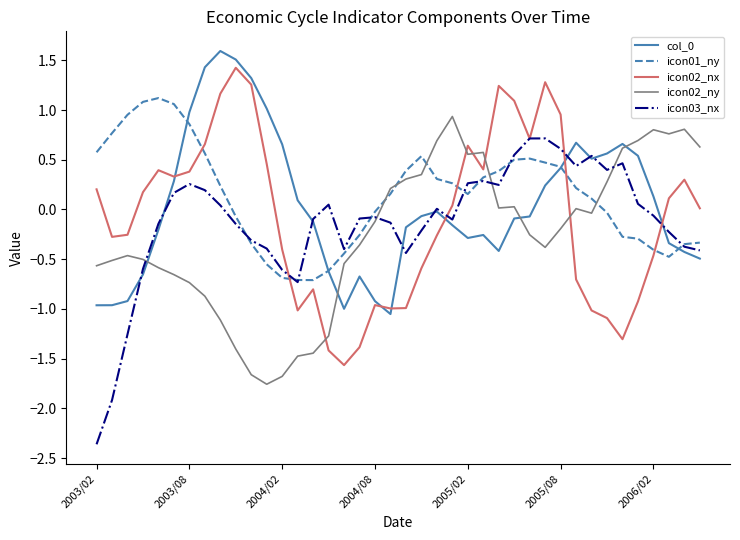

What is the minimum value shown in the chart?

-2.4